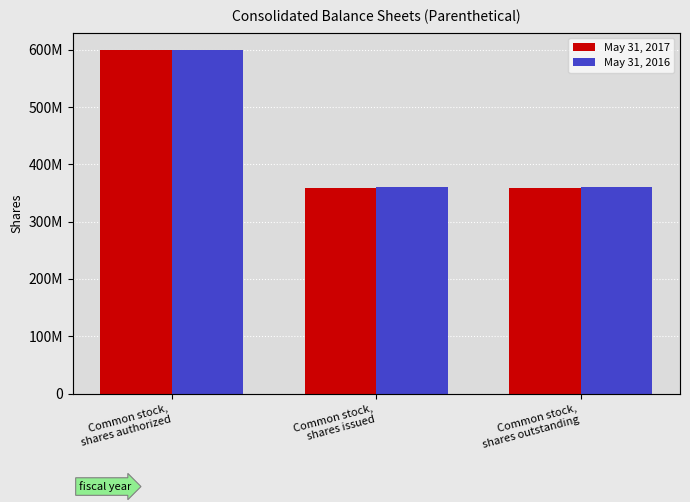

What is the spread (max minus min) of values at Common stock,
shares issued?

1000000